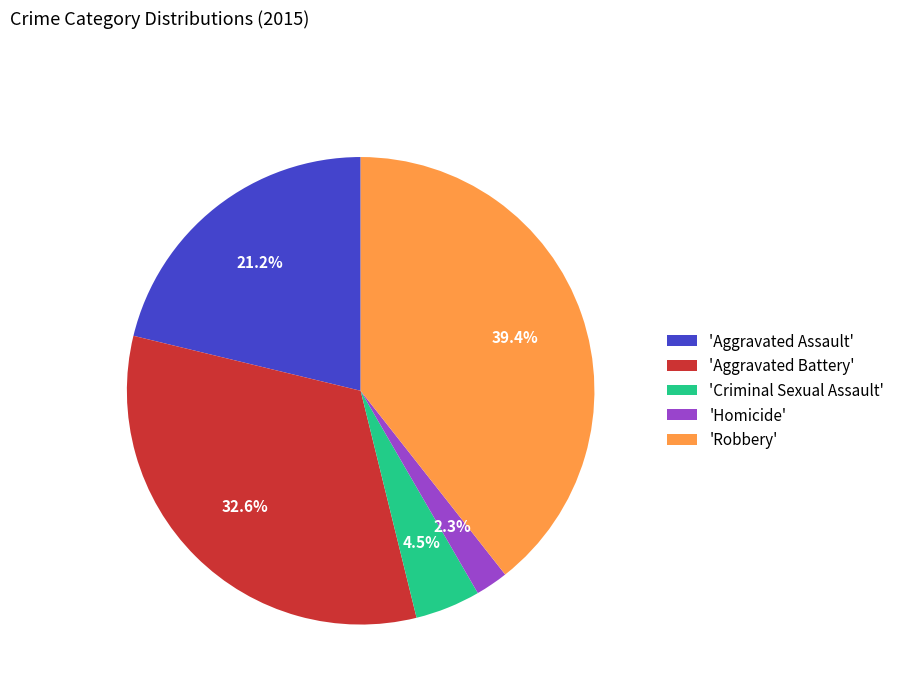

How much of the chart is everything except 'Robbery'?

60.6%